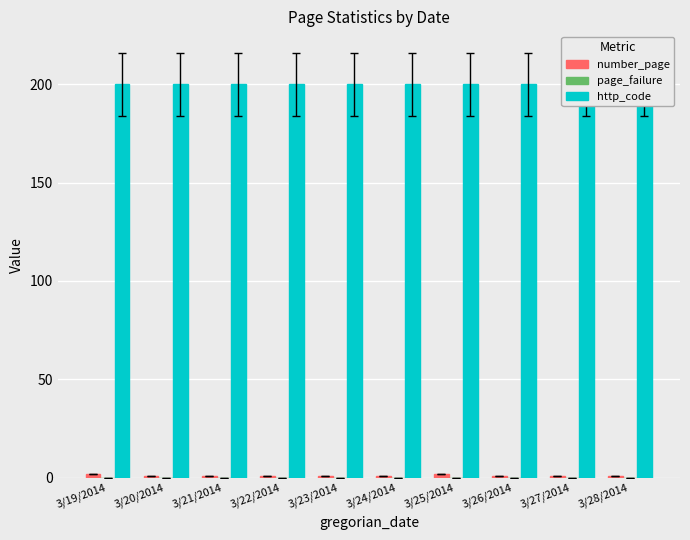

List the series in order of their peak value, lowest first.

page_failure, number_page, http_code